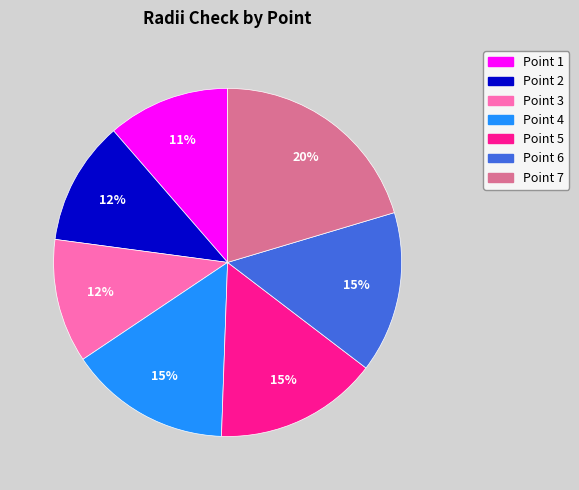

How many slices are in this pie chart?

7